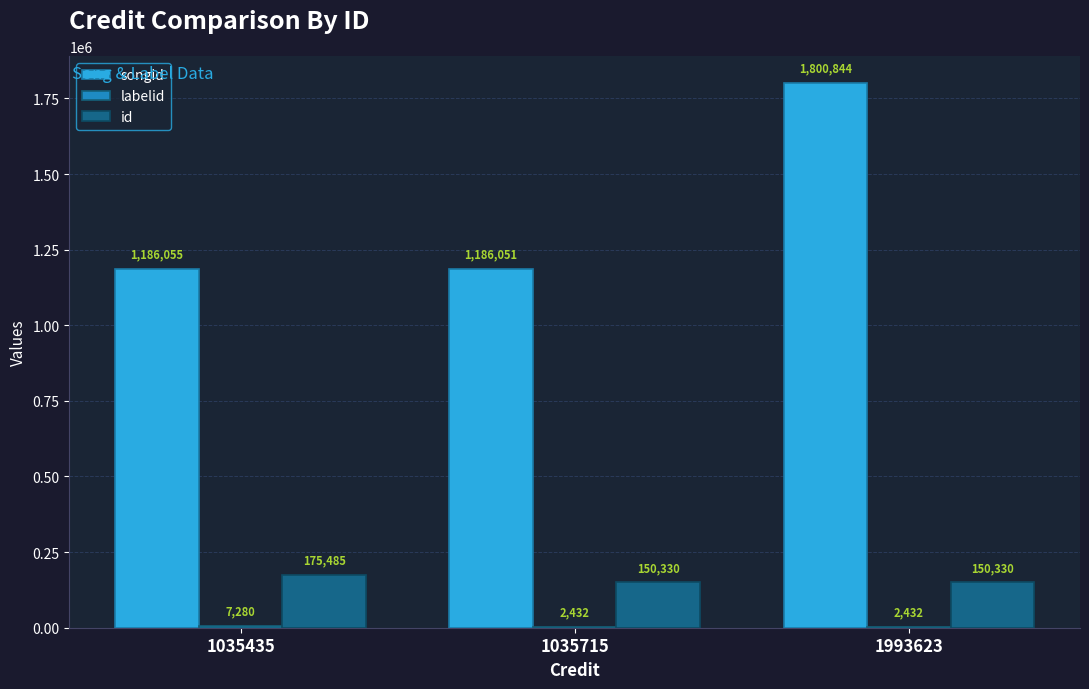

Where is songid nearest to the value 1493447?

1035435